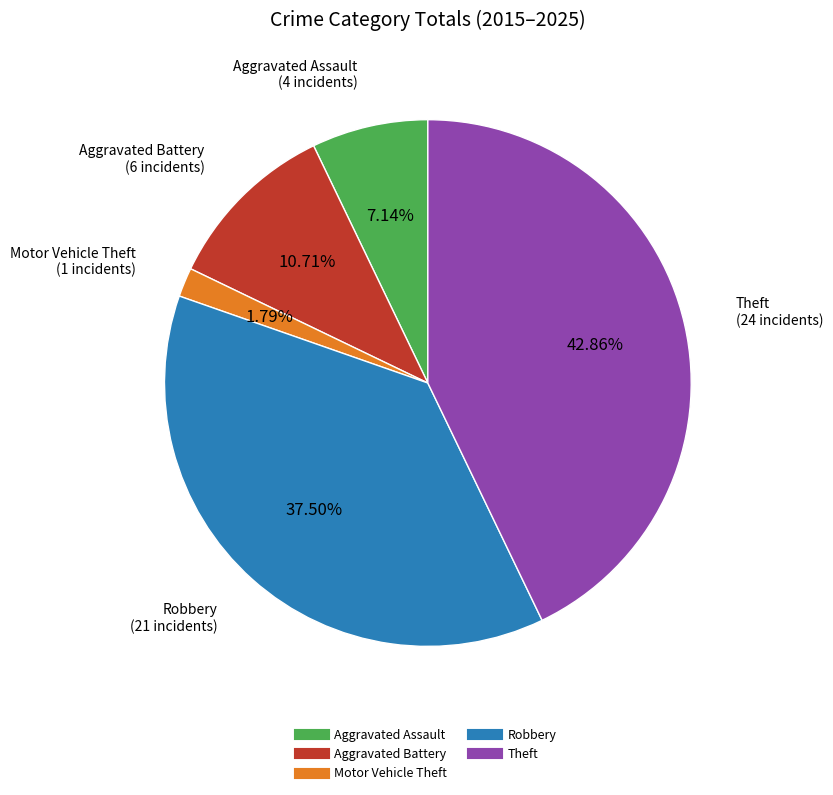

Which slice is the smallest?

Motor Vehicle Theft